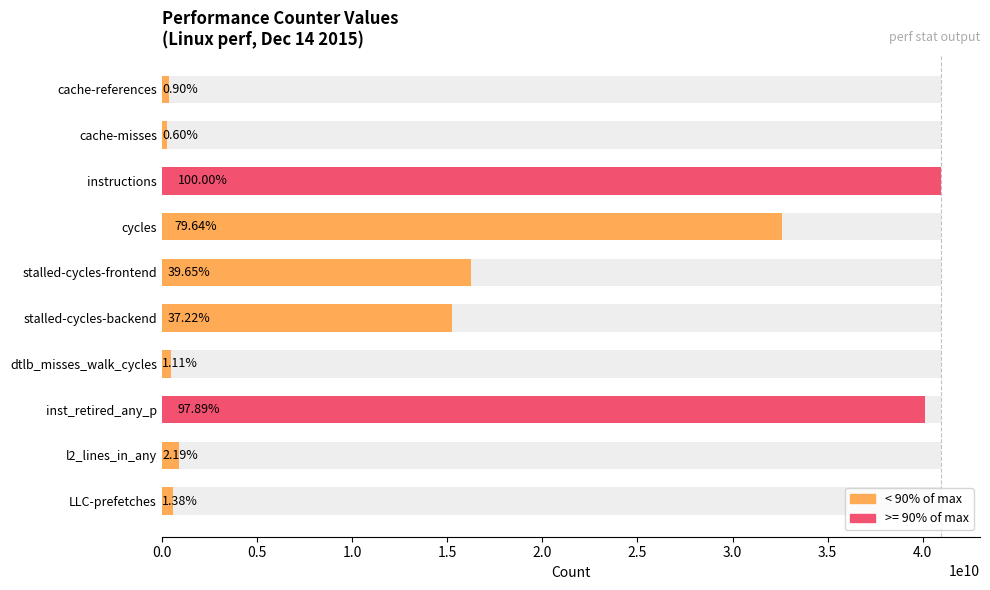

Are the bars horizontal?

Yes